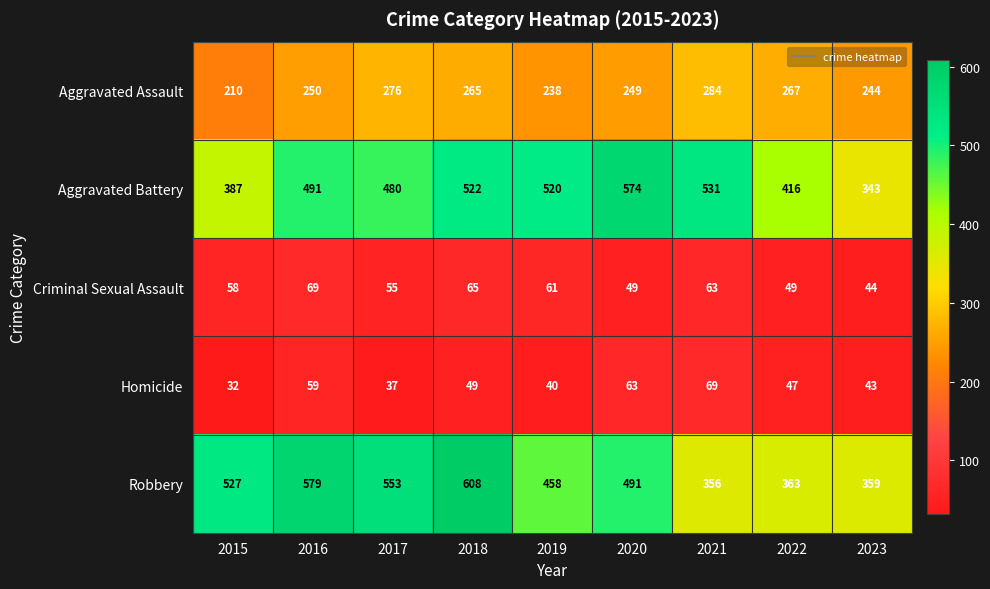

What is the average value of the Homicide series?

49